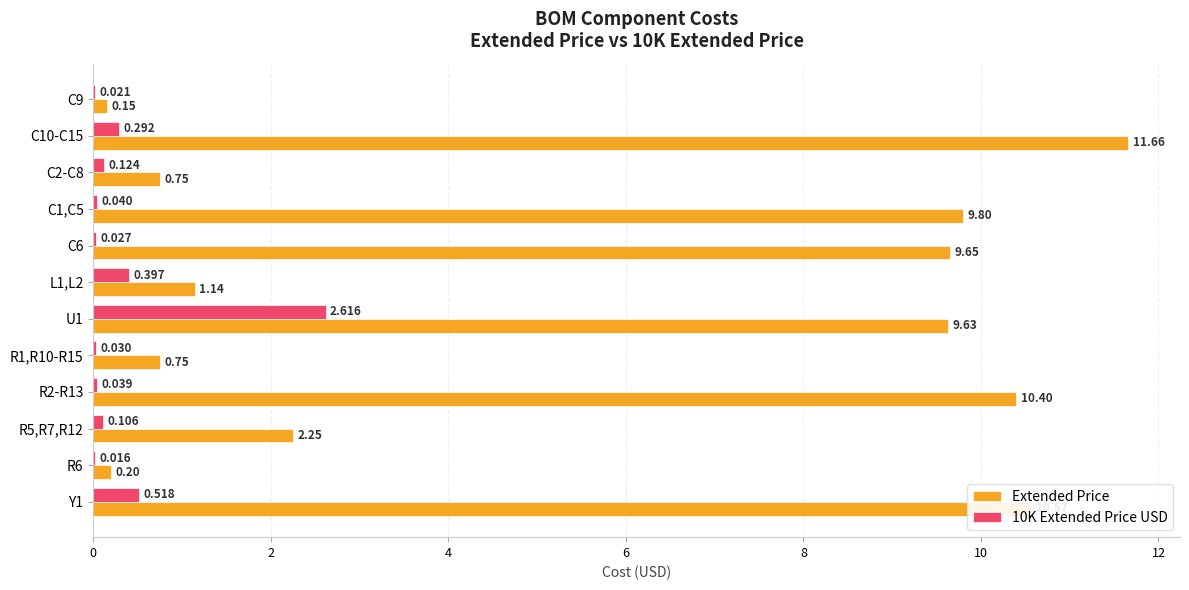

Between C6 and Y1, which series saw the biggest shift?

Extended Price